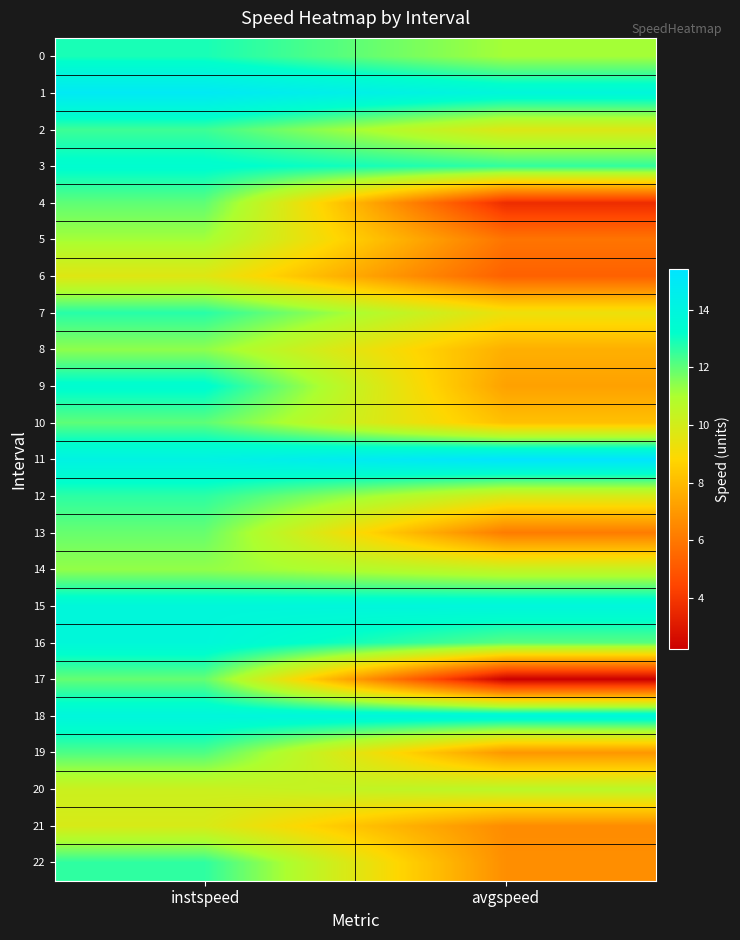

At avgspeed, list the series in order from smallest to largest.

17, 4, 6, 5, 13, 21, 22, 19, 9, 8, 10, 7, 2, 12, 14, 20, 0, 16, 3, 1, 15, 18, 11